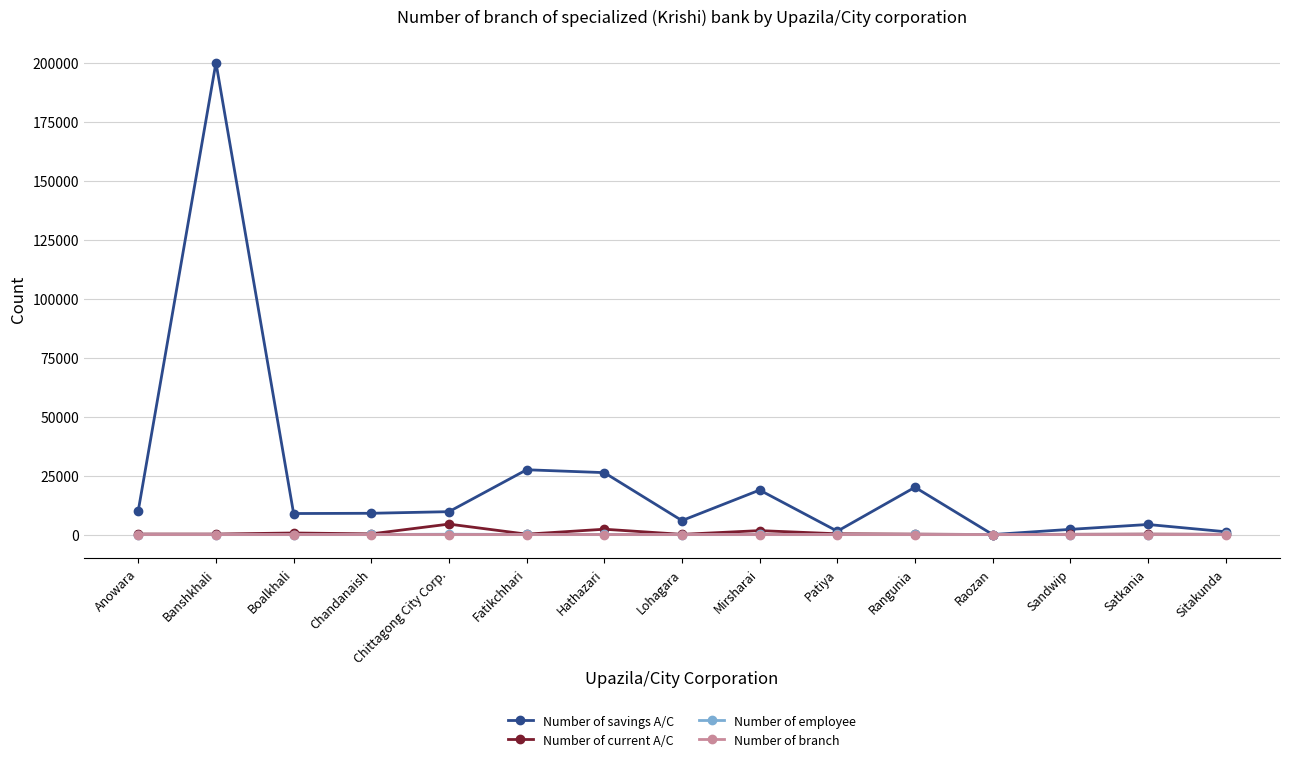

Count the number of data series in this chart.

4